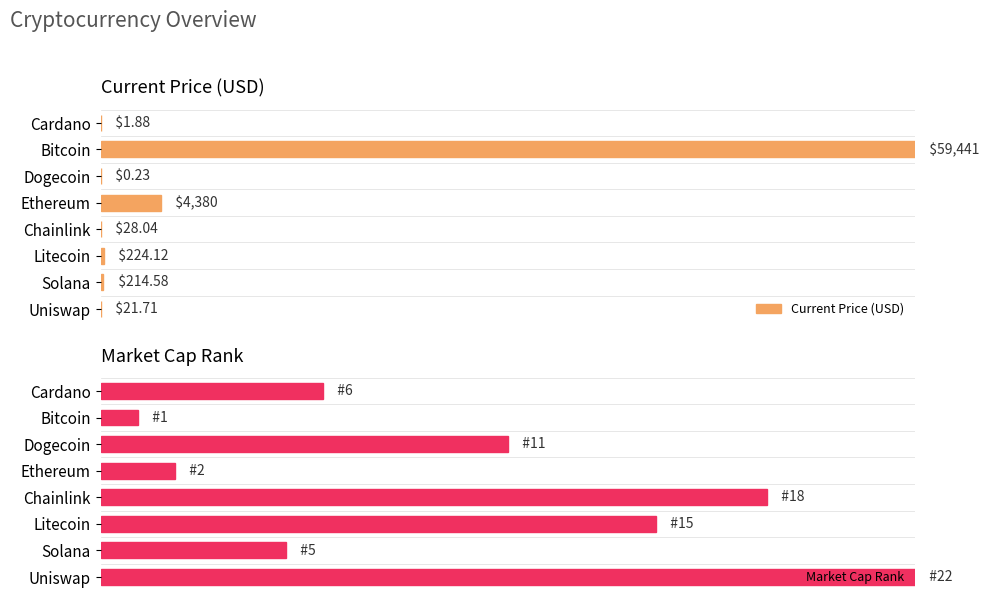

Which series has the largest total across all categories?

Market Cap Rank